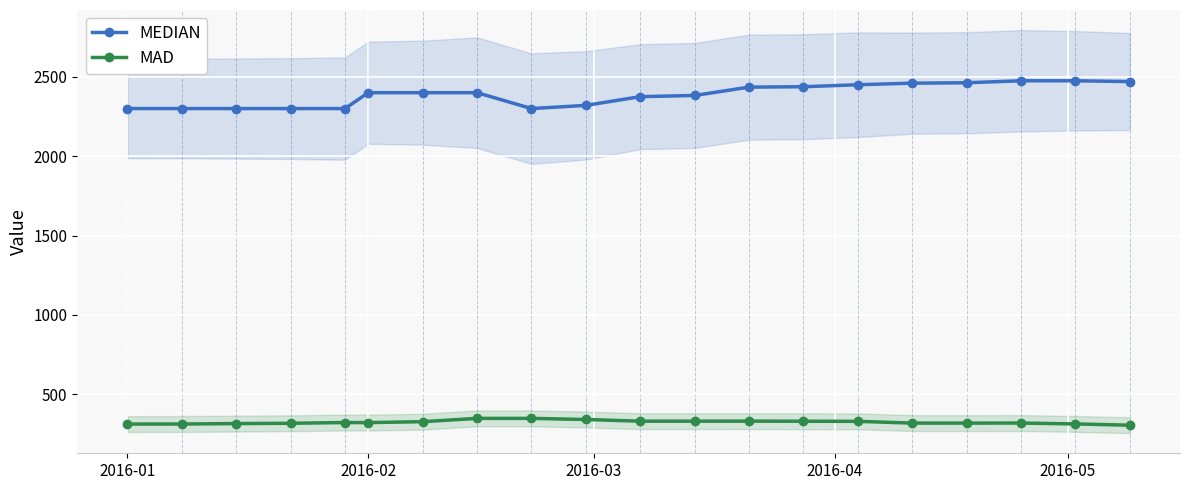

True or false: MAD and MEDIAN intersect in this chart.

False